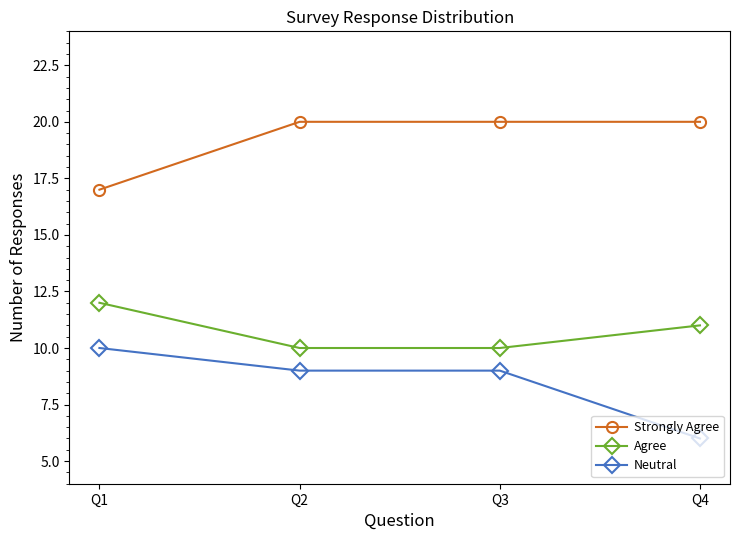

Rank the series at Q4 from lowest to highest value.

Neutral, Agree, Strongly Agree